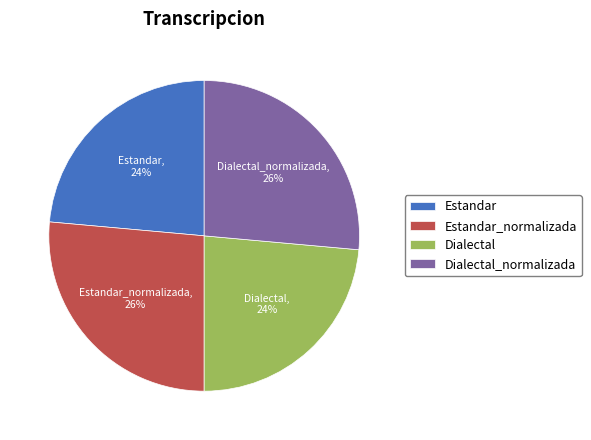

Do Estandar and Dialectal together represent more than half of the pie?

No